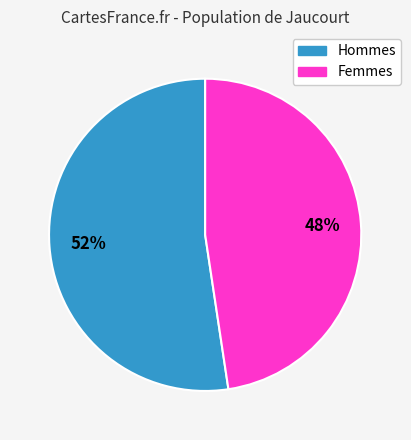

Is there a majority slice in this chart?

Yes